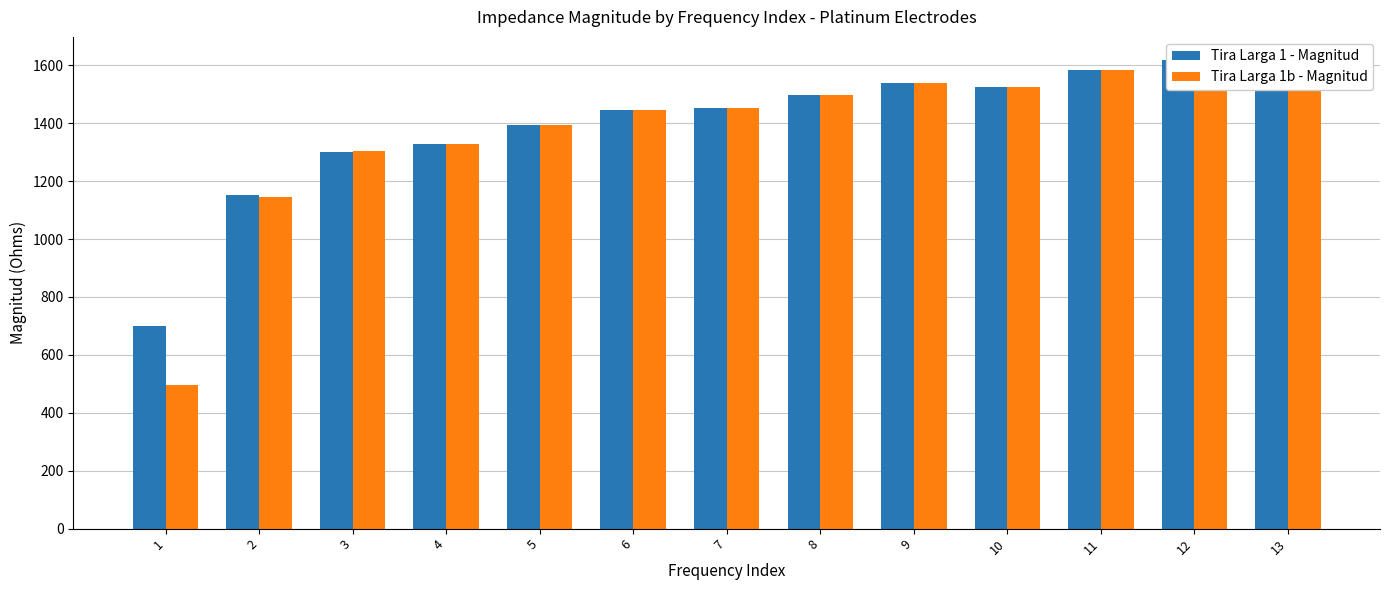

Is it true that Tira Larga 1 - Magnitud equals 1797 at 2?

False